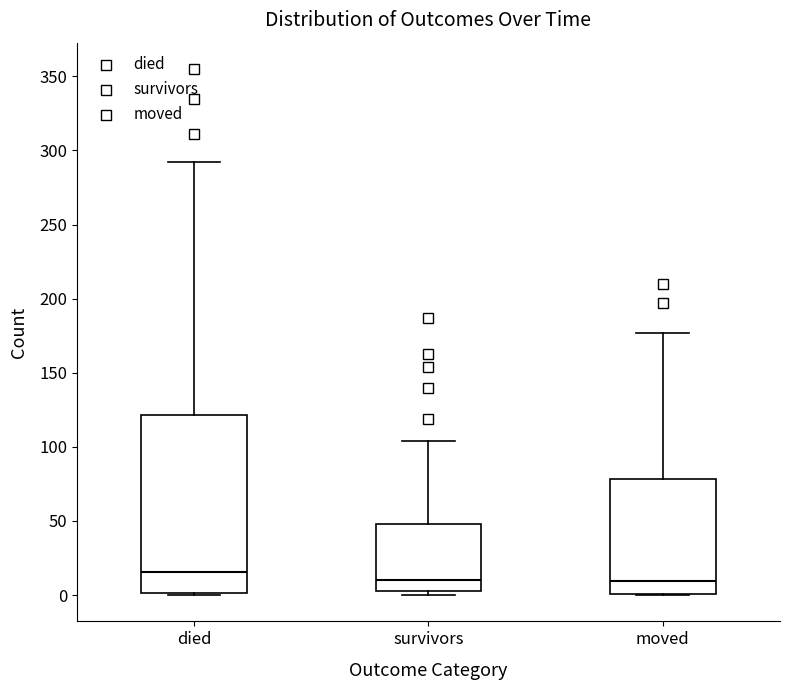

Reading left to right, transcribe this box plot: for each box, give where its median line is, the range the box spans, and where its two whiskers end, as read against the y-axis. The values are not printed on the chart, so give them approximately, as read against the axis.

died: median 15, box 0 to 120, whiskers 0 to 290
survivors: median 10, box 5 to 50, whiskers 0 to 105
moved: median 10, box 0 to 80, whiskers 0 to 175